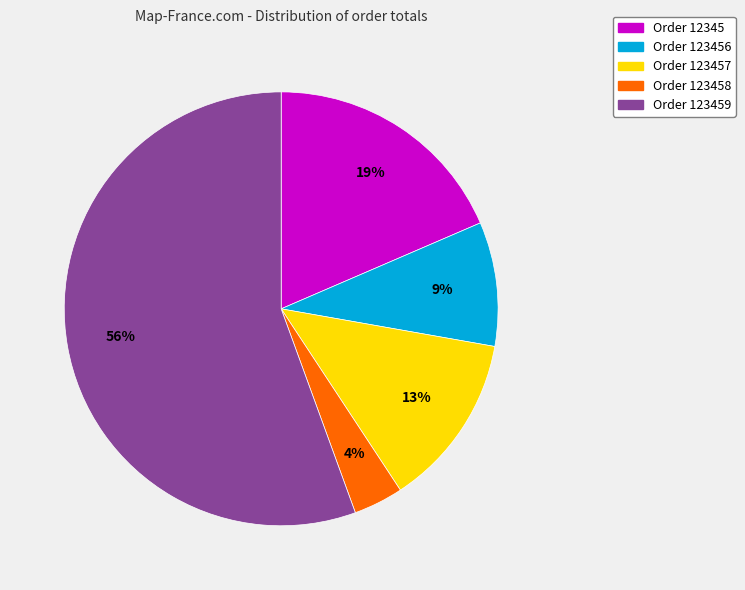

Combined, do Order 12345 and Order 123457 account for over 50%?

No